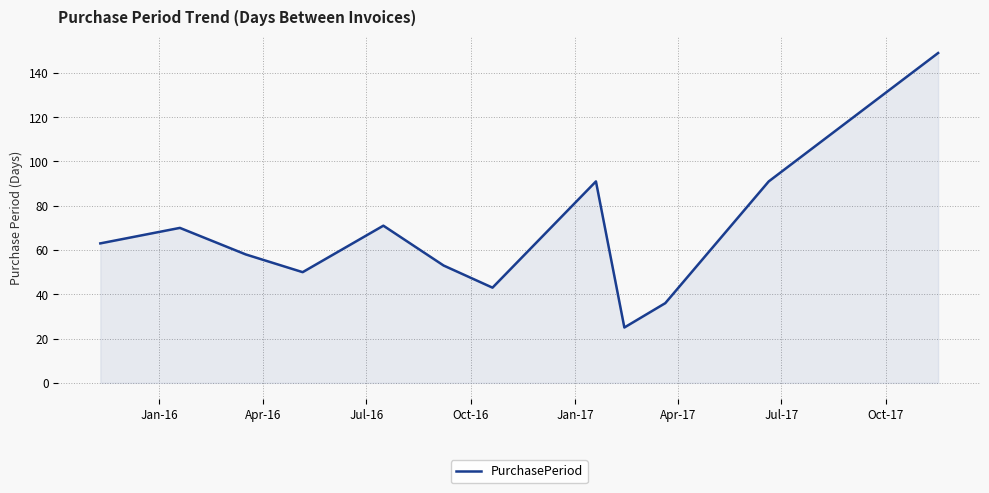

What is the difference between the maximum and minimum values?

124